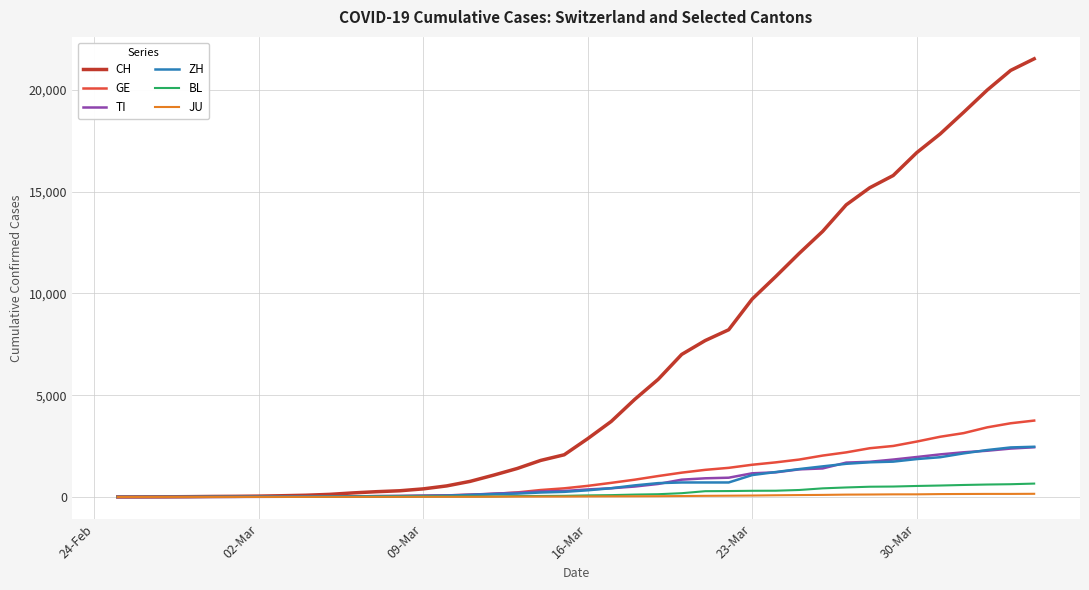

What is the greatest value displayed?

21535